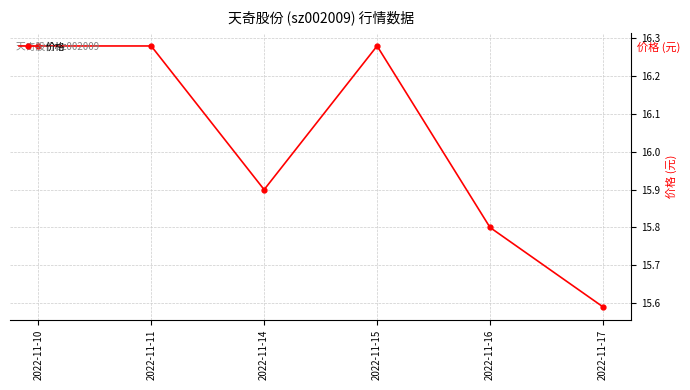

What is the value of the 5th point from the left?

15.8